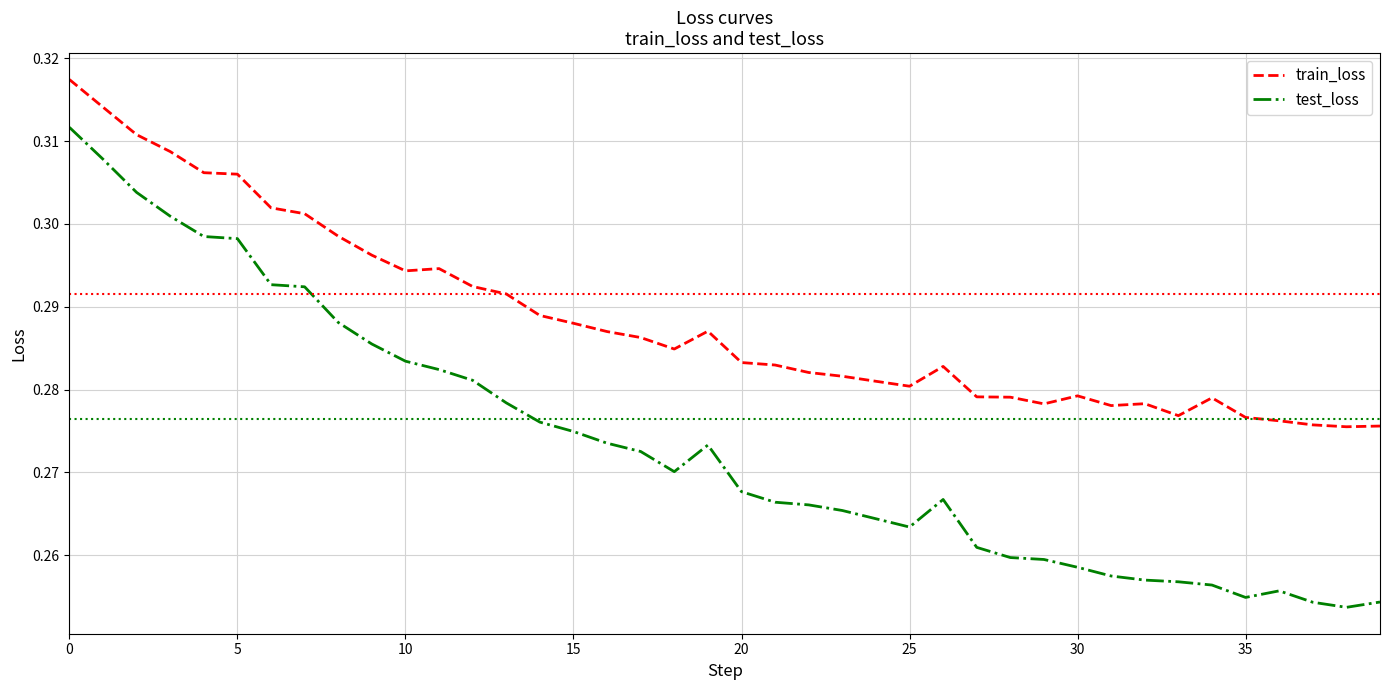

What are all the series names shown in the legend?

train_loss, test_loss